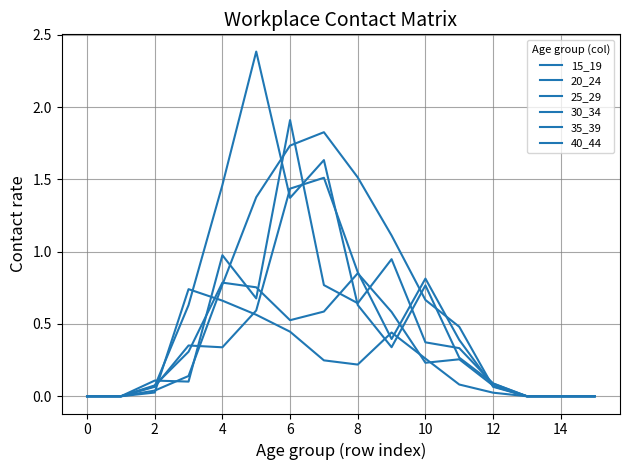

Which series has the largest total across all categories?

40_44